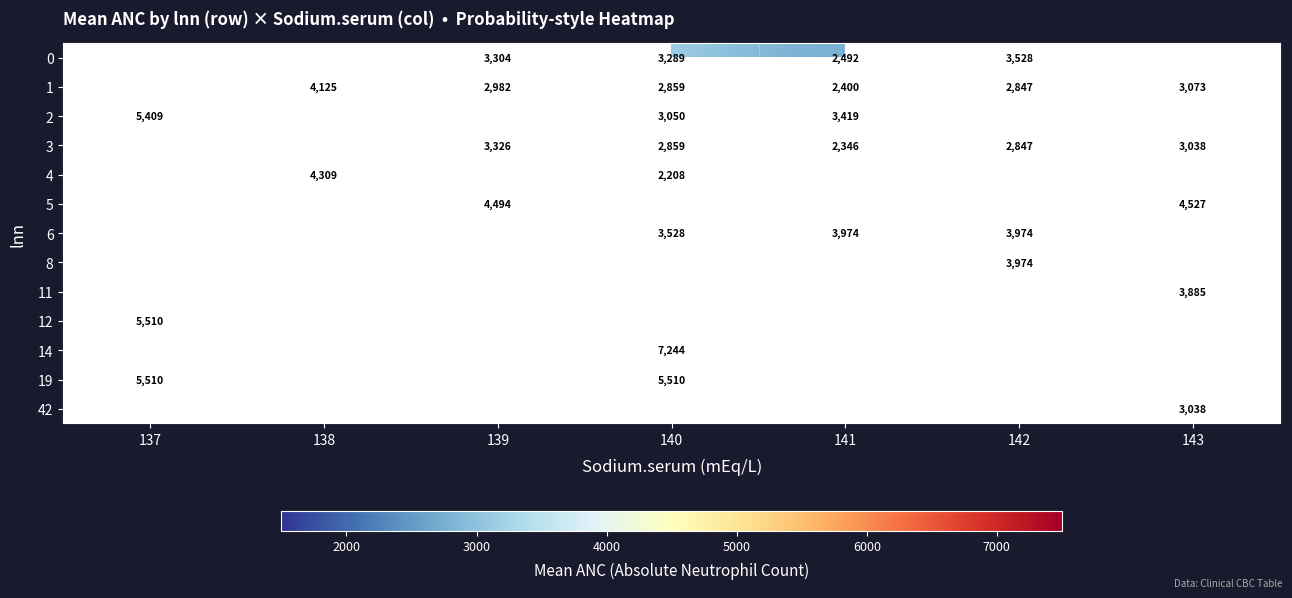

The 6 series shows 3974 at 141. True or false?

True